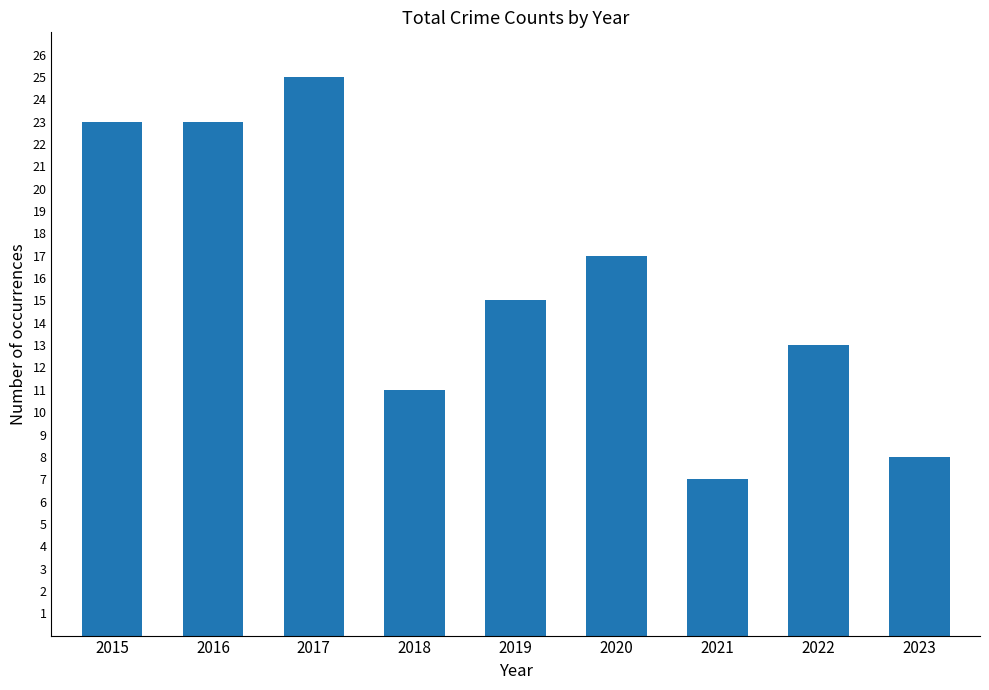

What is the difference between the second highest and second lowest values?

15